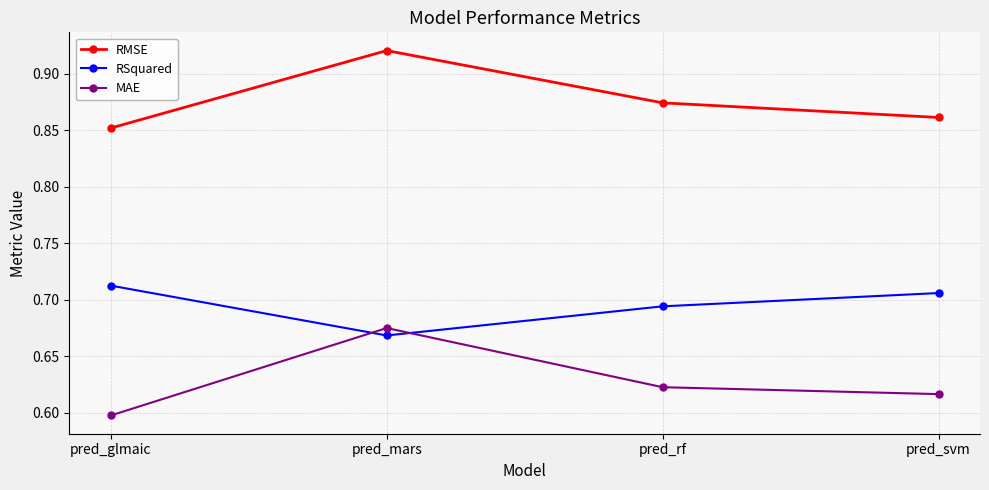

At which category does the chart reach its minimum across all series?

pred_glmaic